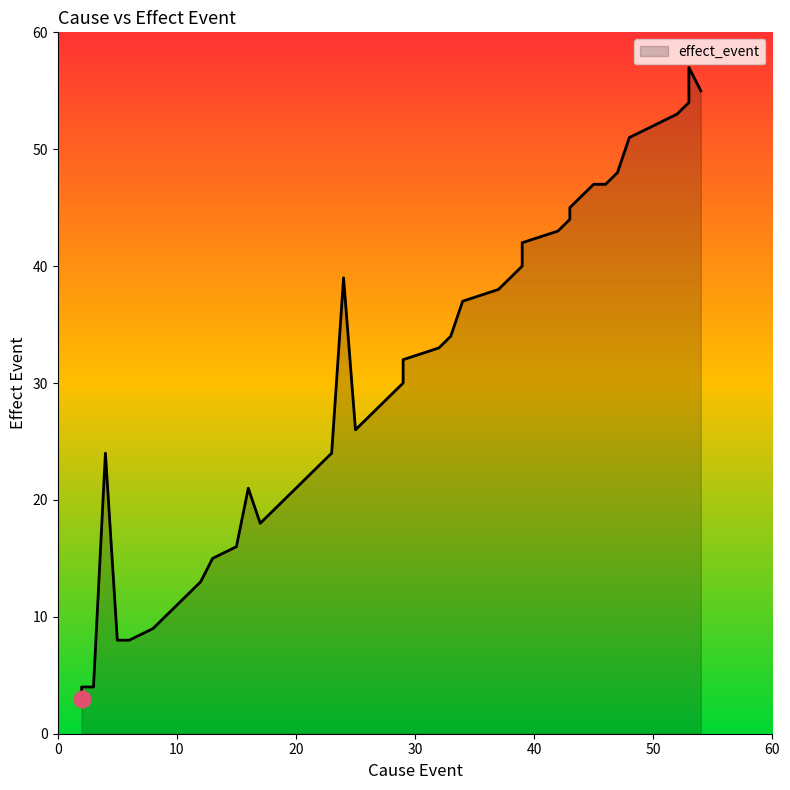

What is the minimum value shown in the chart?

3